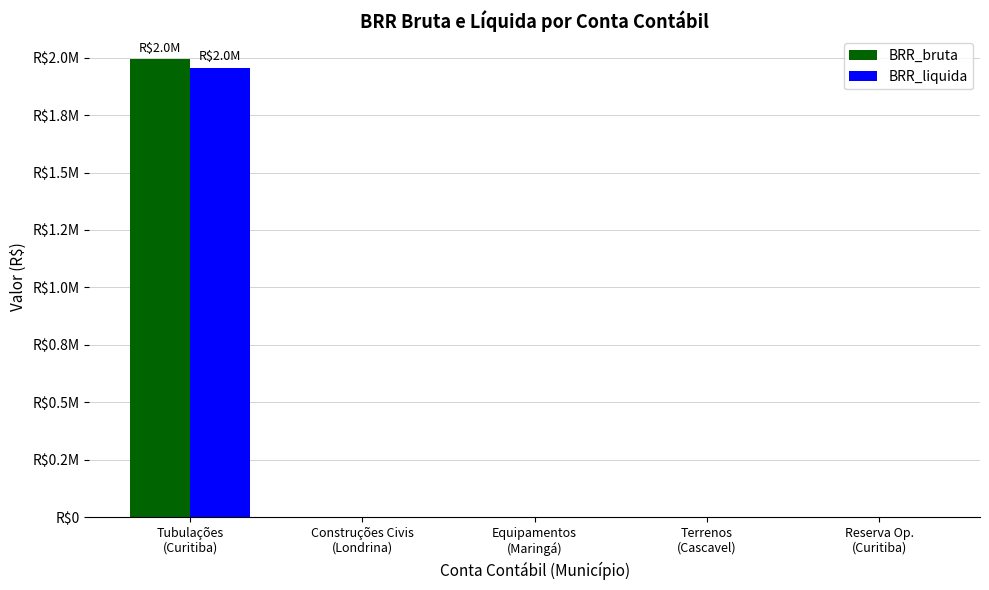

What are all the series names shown in the legend?

BRR_bruta, BRR_liquida